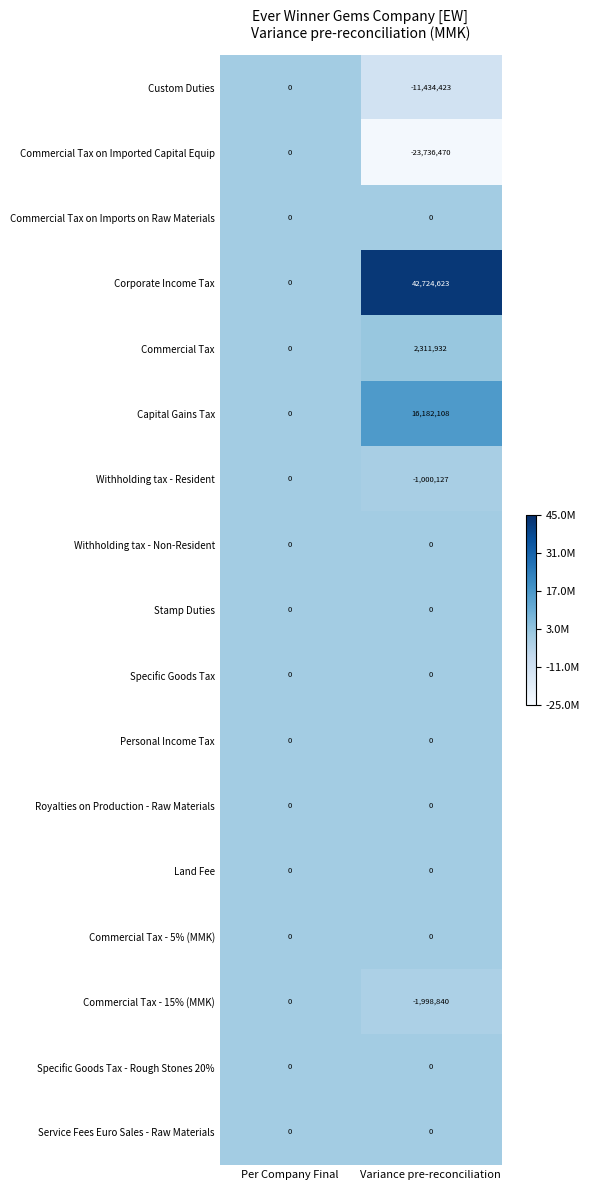

Is the value of Specific Goods Tax - Rough Stones 20% at Variance pre-reconciliation greater than the value of Commercial Tax at Variance pre-reconciliation?

No